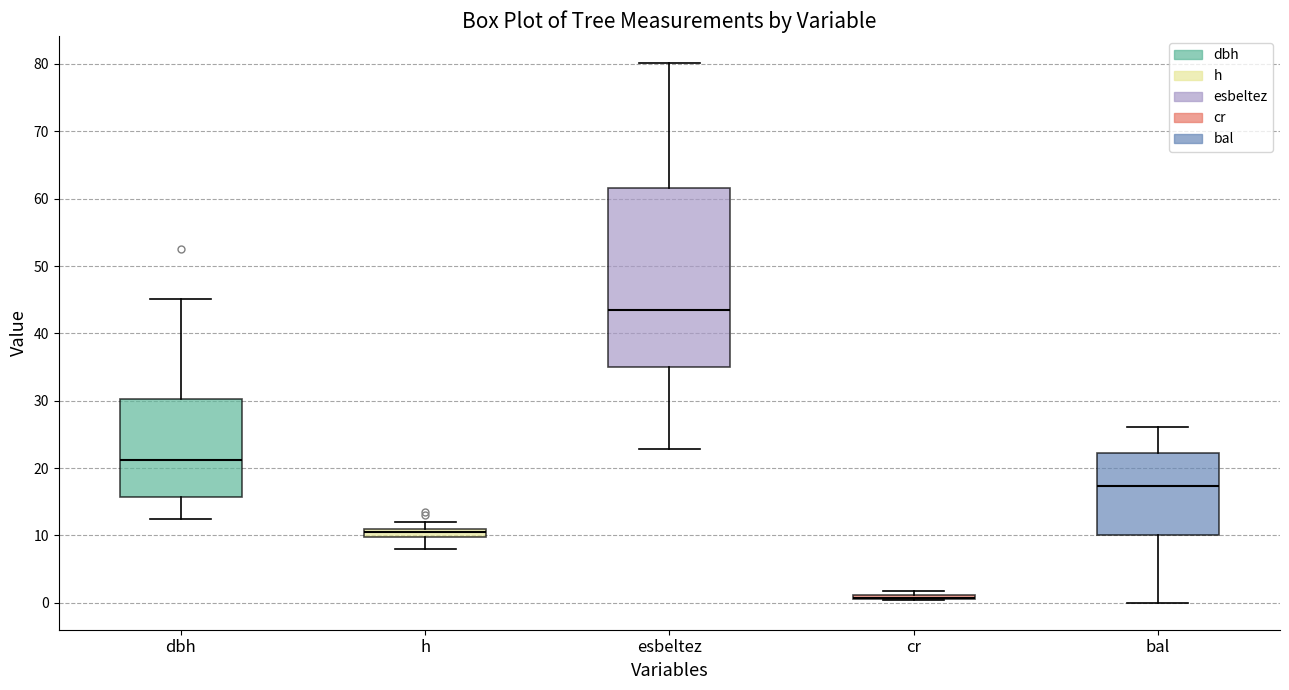

Where is the upper edge of the box for dbh on the y-axis? The values are not printed on the chart, so give them approximately, as read against the axis.

30